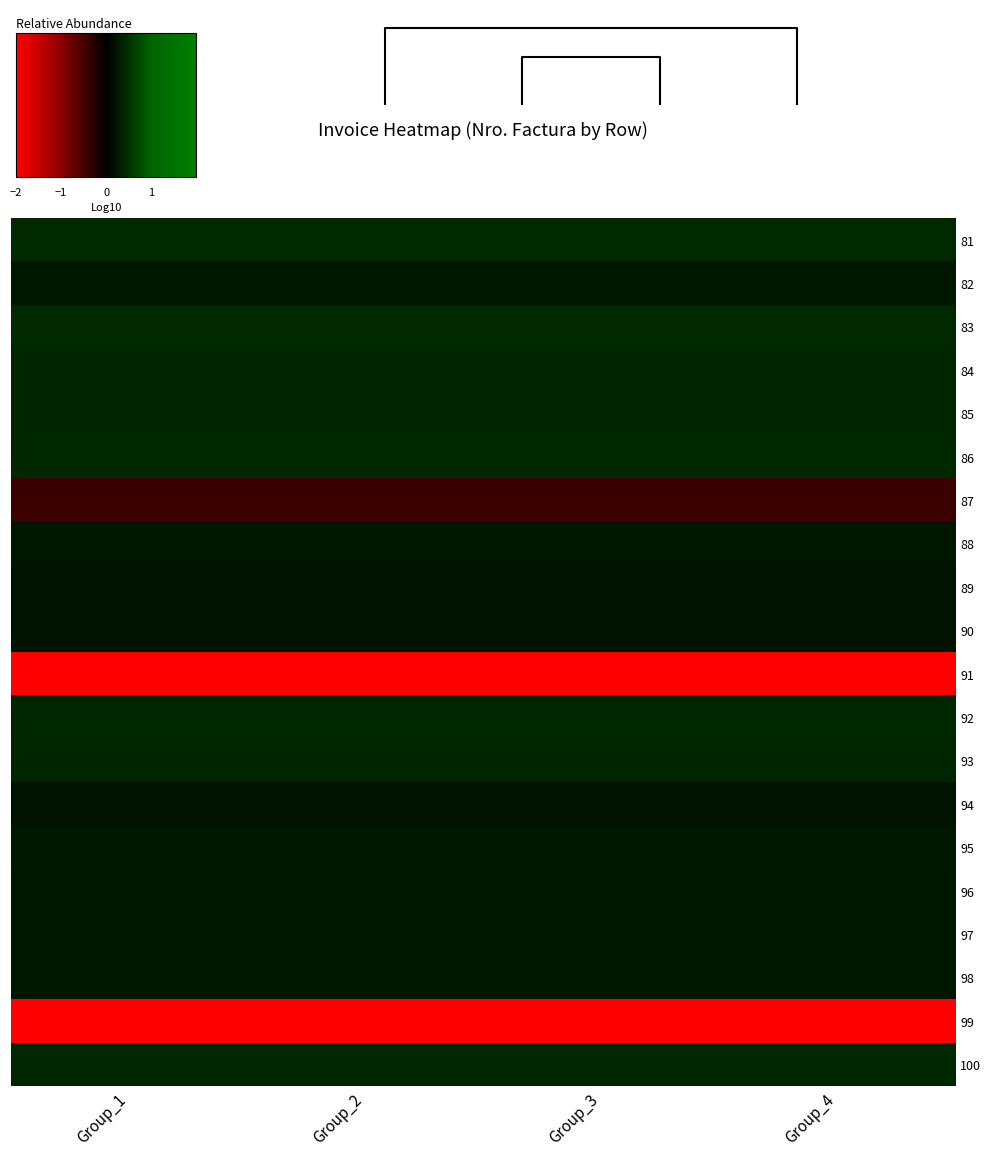

Which category has the lowest value across all series?

Group_1